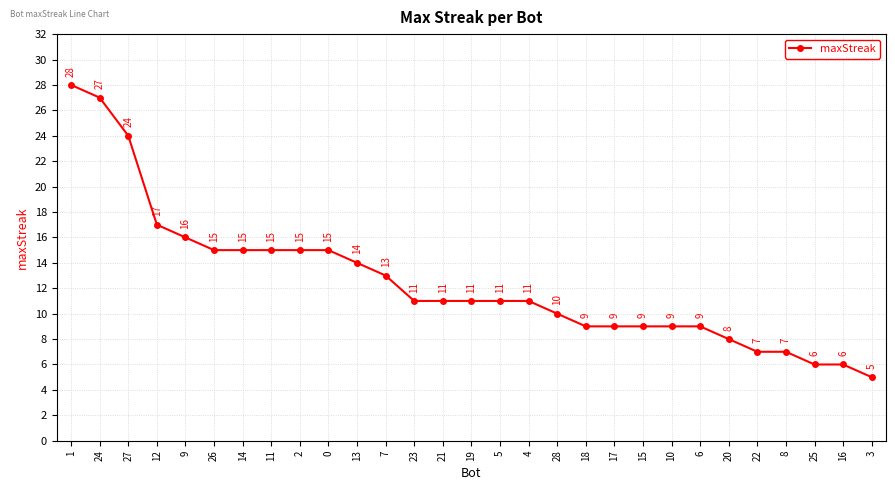

How many data points does each series have?

29